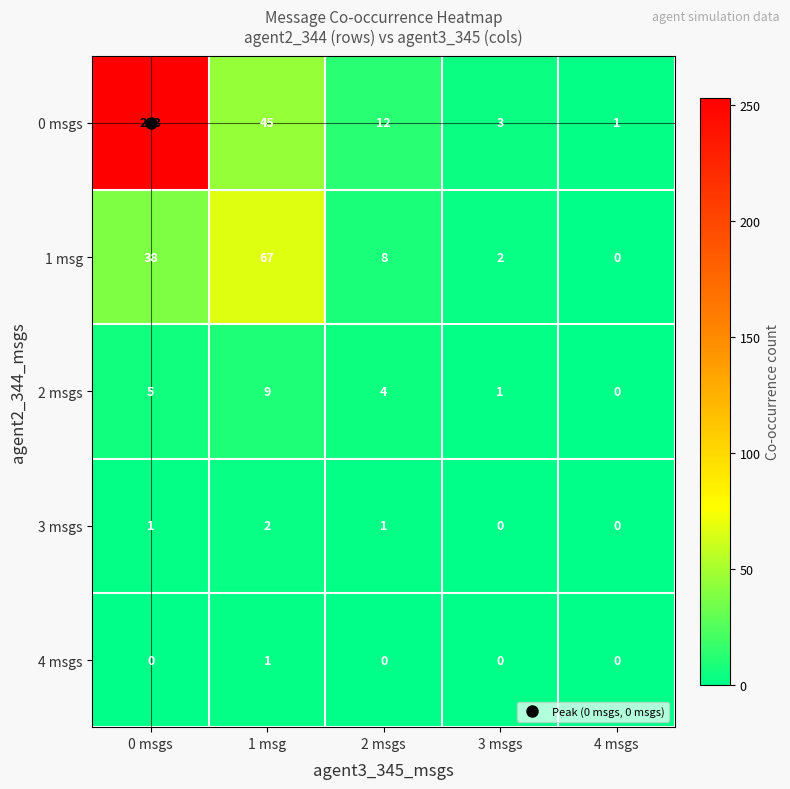

Which series has the widest spread of values?

0 msgs